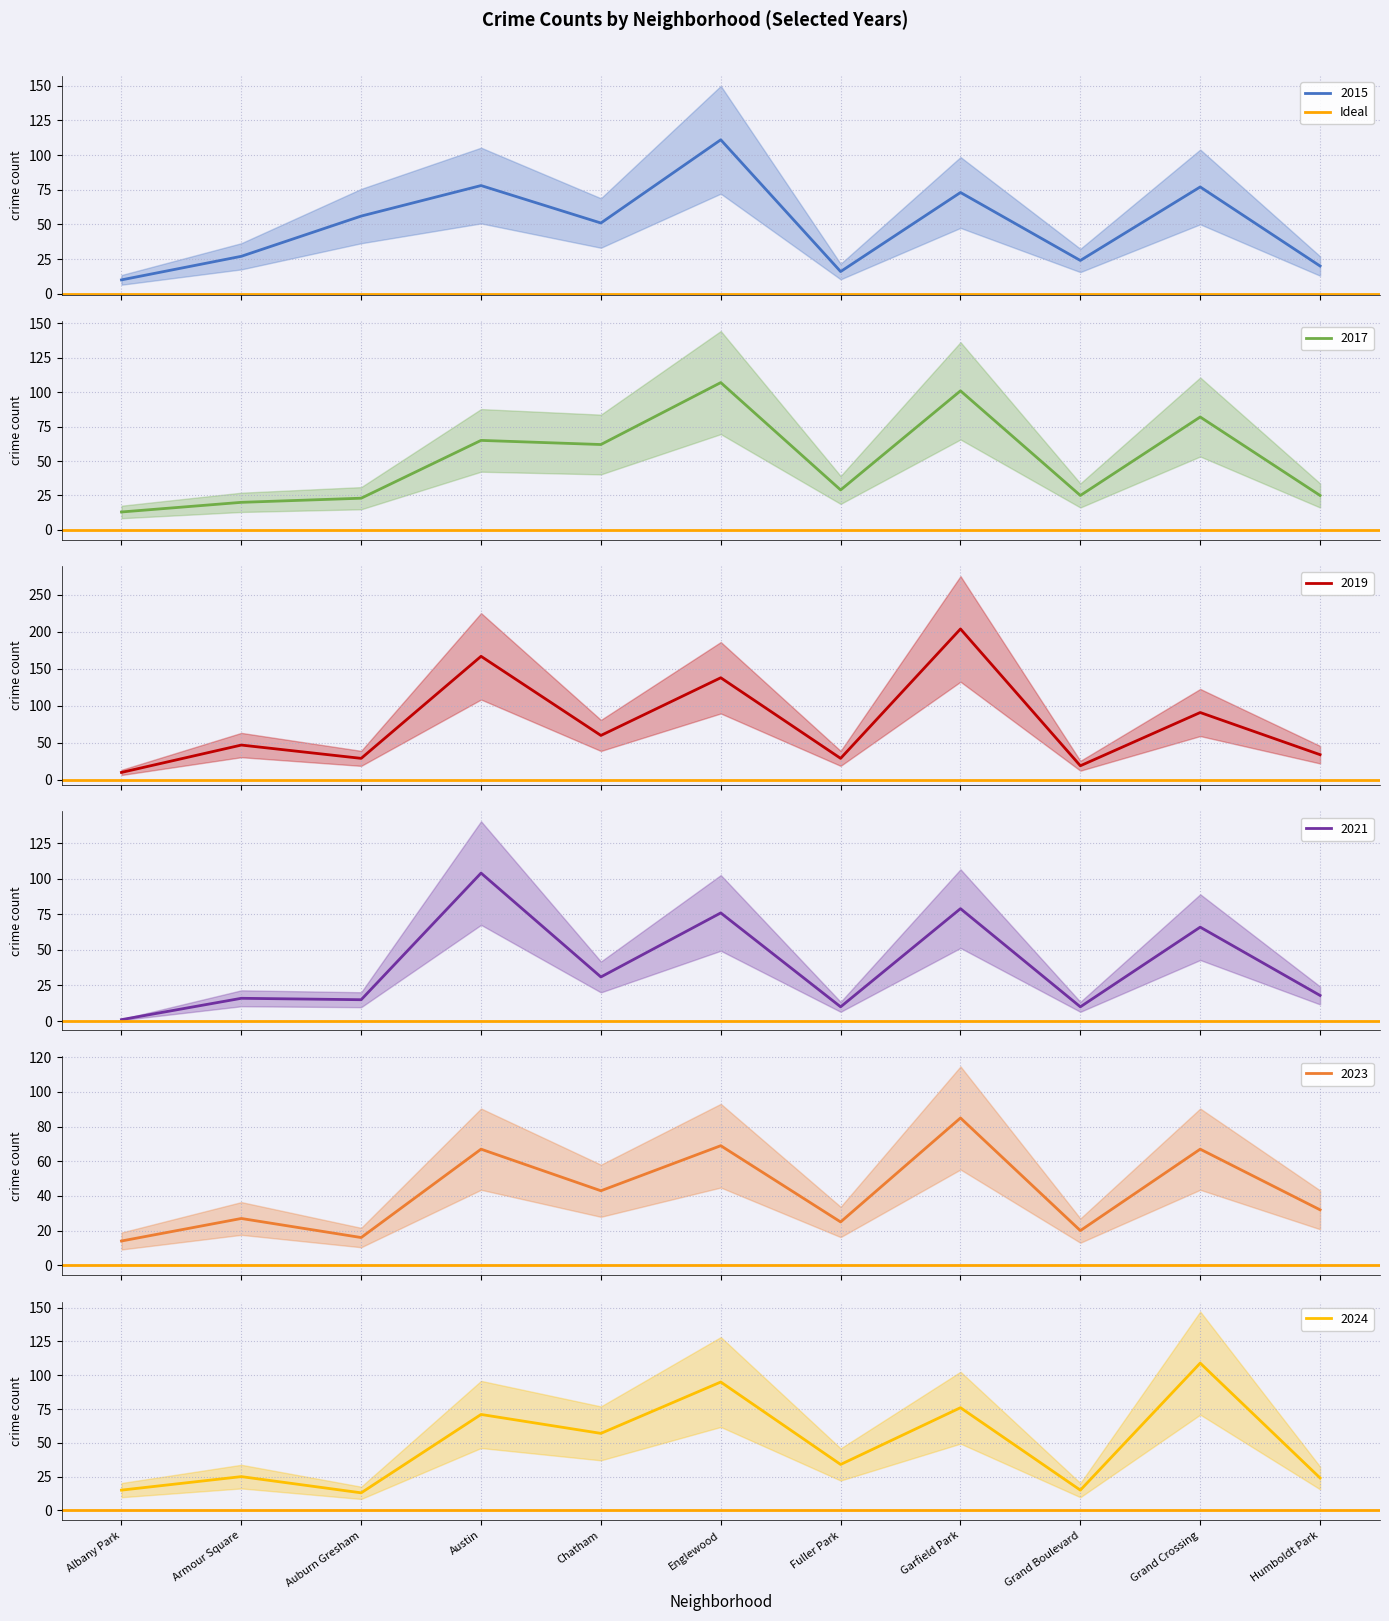

Is the value of 2023 at Grand Boulevard greater than the value of 2017 at Auburn Gresham?

No